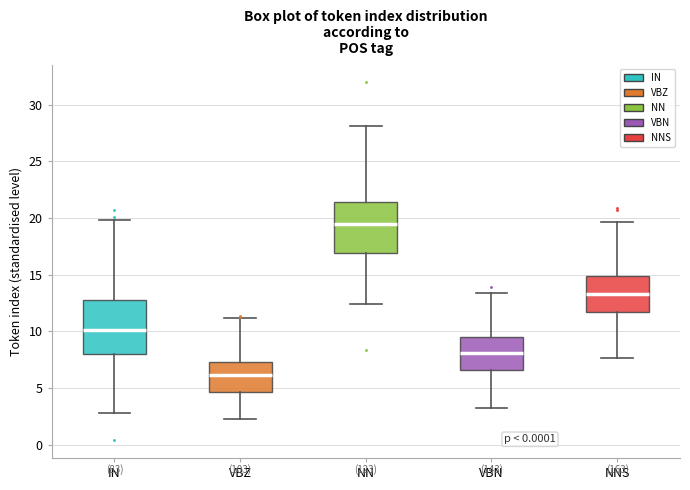

Reading left to right, read every box against the y-axis: the position of its median line, the range the box covers, and the ends of its whiskers. The values are not printed on the chart, so give them approximately, as read against the axis.

IN: median 10.0, box 8.0 to 13.0, whiskers 3.0 to 20.0
VBZ: median 6.0, box 4.5 to 7.5, whiskers 2.0 to 11.0
NN: median 19.5, box 17.0 to 21.5, whiskers 12.5 to 28.0
VBN: median 8.0, box 6.5 to 9.5, whiskers 3.0 to 13.5
NNS: median 13.5, box 11.5 to 15.0, whiskers 7.5 to 19.5